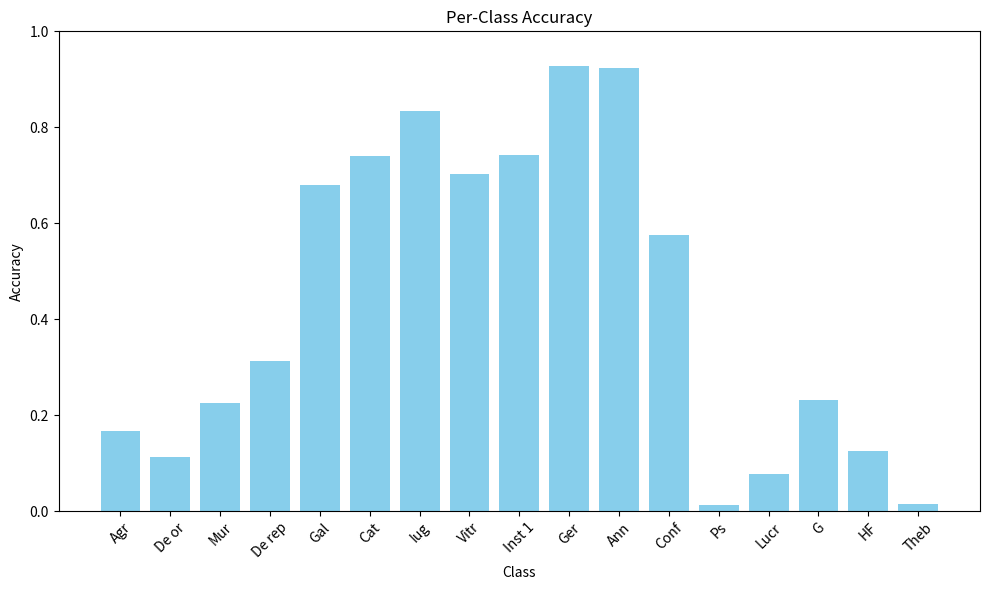

What is the label of the 8th bar from the right?

Ger